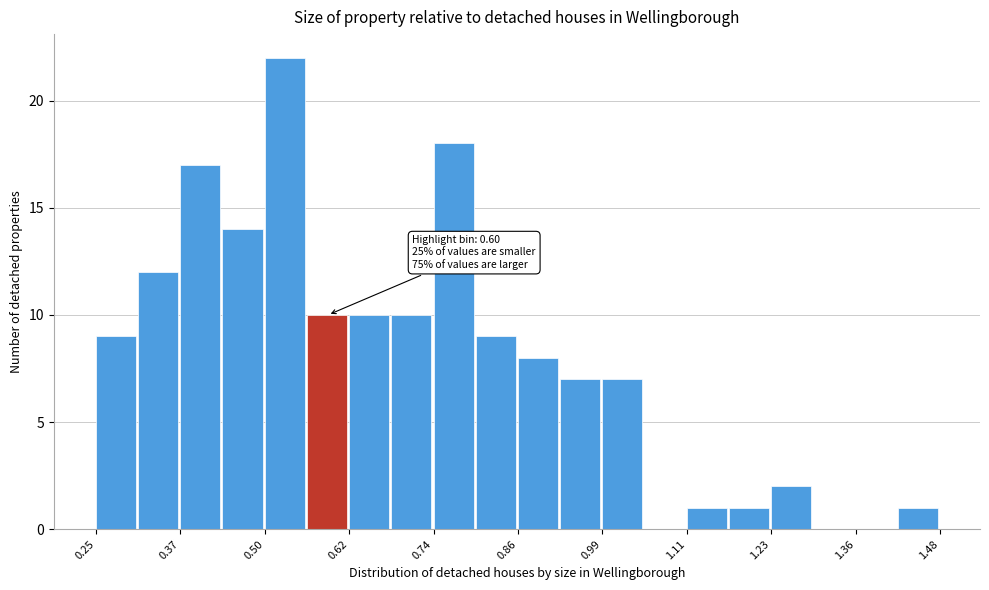

Read against the x-axis, roughly where is the centre of the tallest bar?

0.52